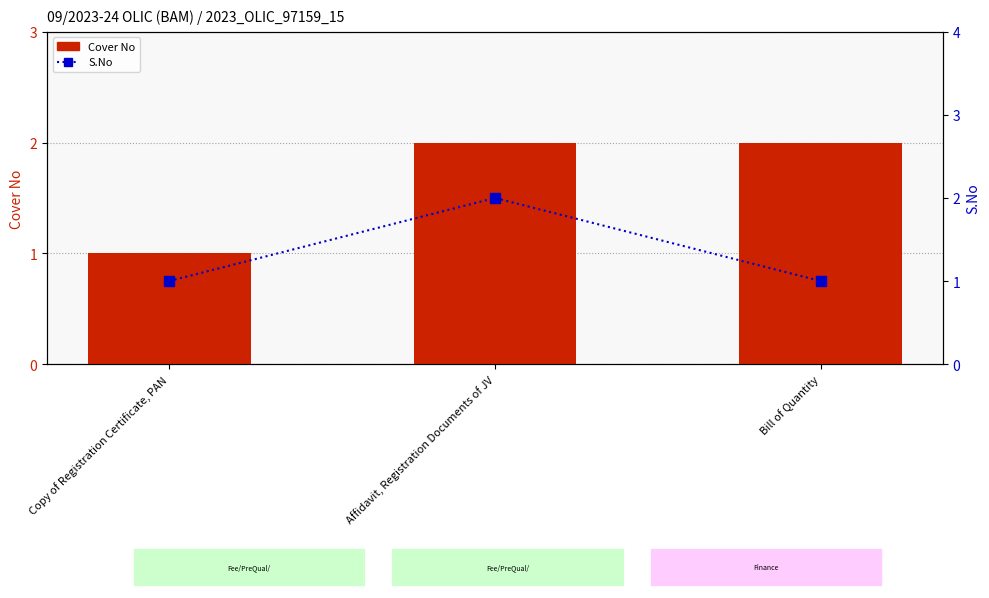

At Bill of Quantity, list the series in order from largest to smallest.

Cover No, S.No